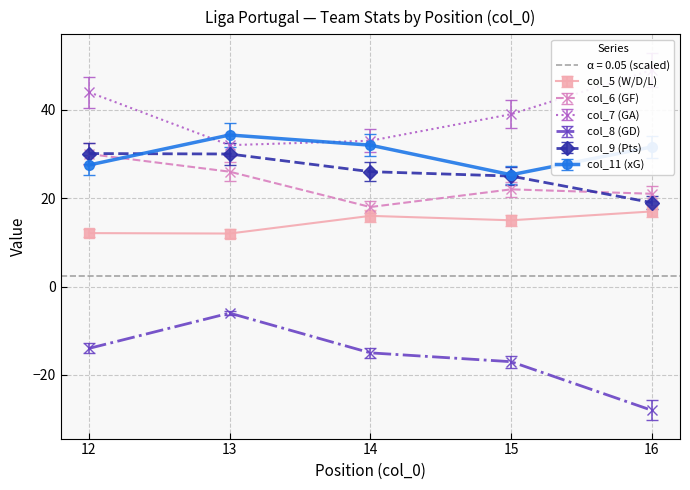

Does the chart have visible grid lines?

Yes